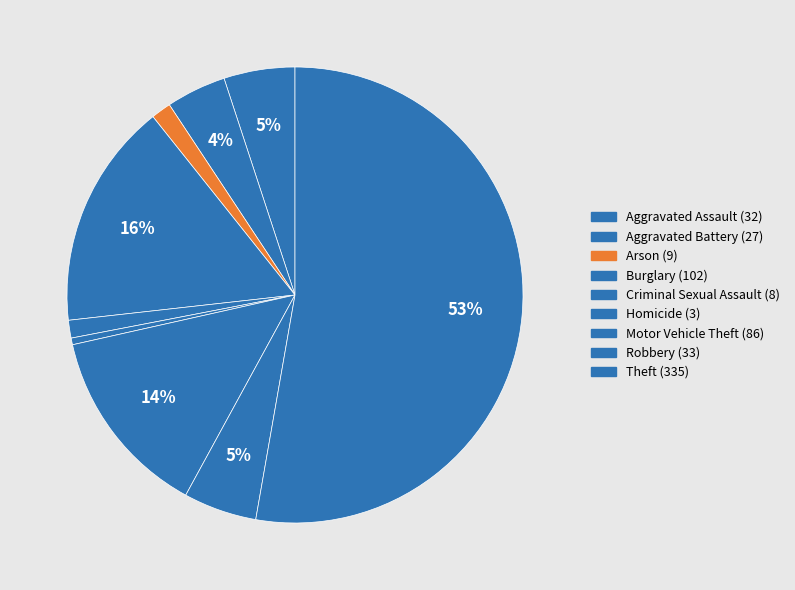

The Robbery slice represents 5% of the pie. True or false?

True